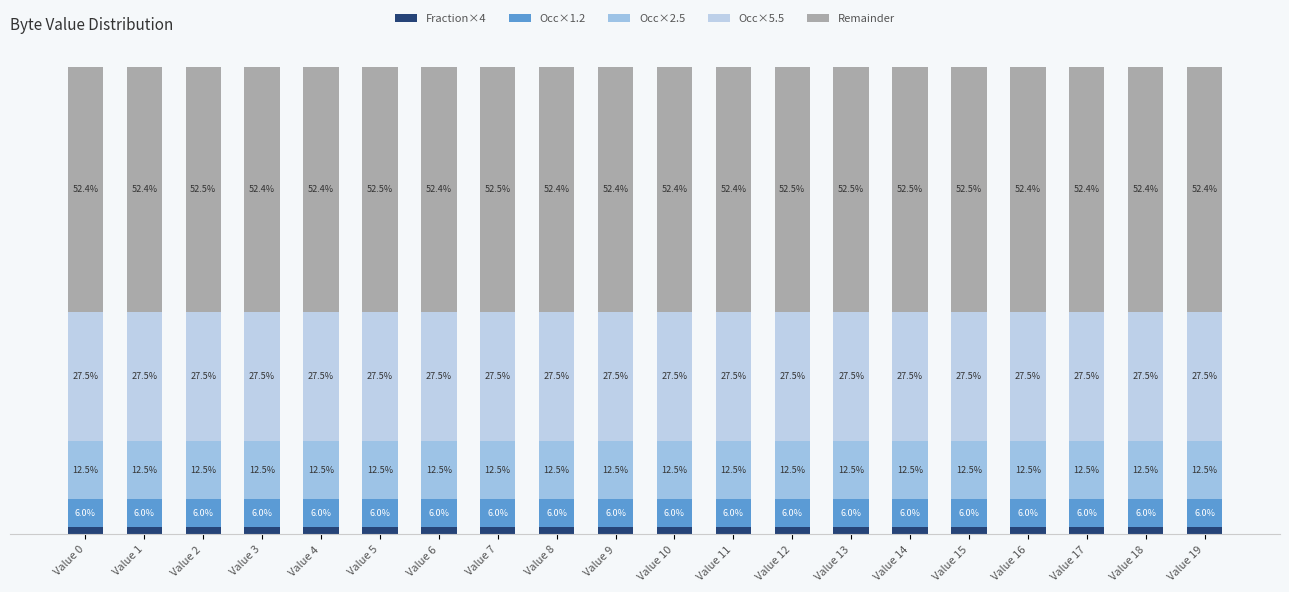

The Occ×5.5 series shows 38.8 at Value 11. True or false?

False